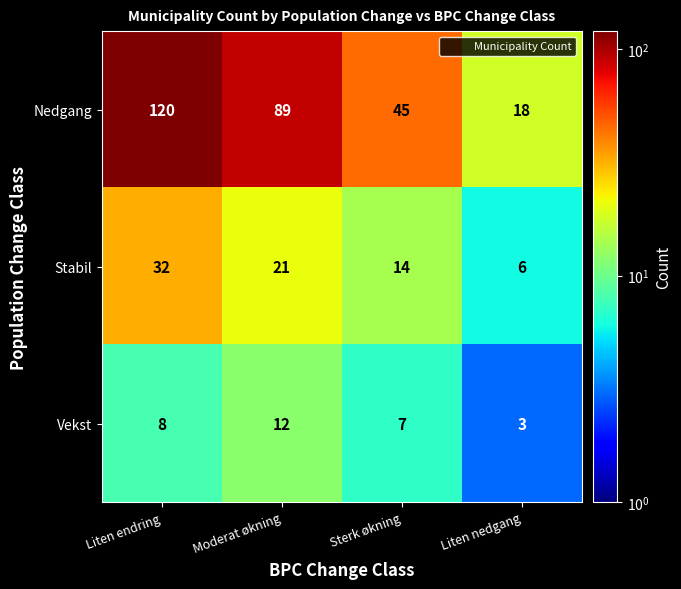

Rank the series by their average value, from highest to lowest.

Nedgang, Stabil, Vekst